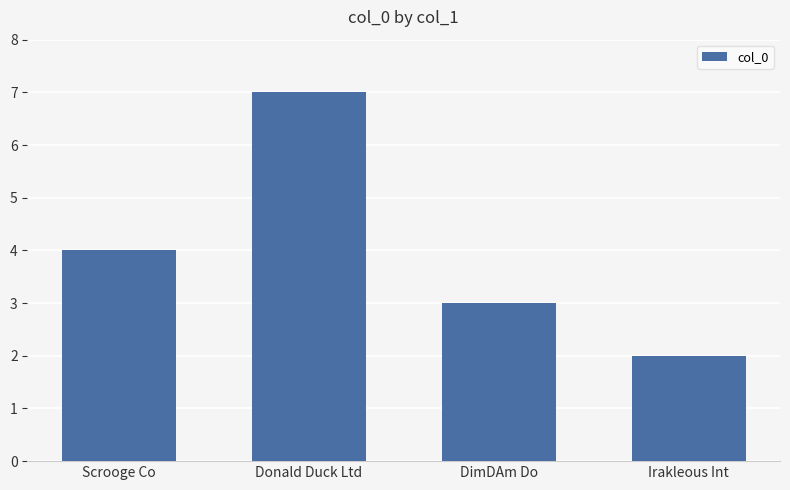

List the labels in order of value, largest first.

Donald Duck Ltd, Scrooge Co, DimDAm Do, Irakleous Int